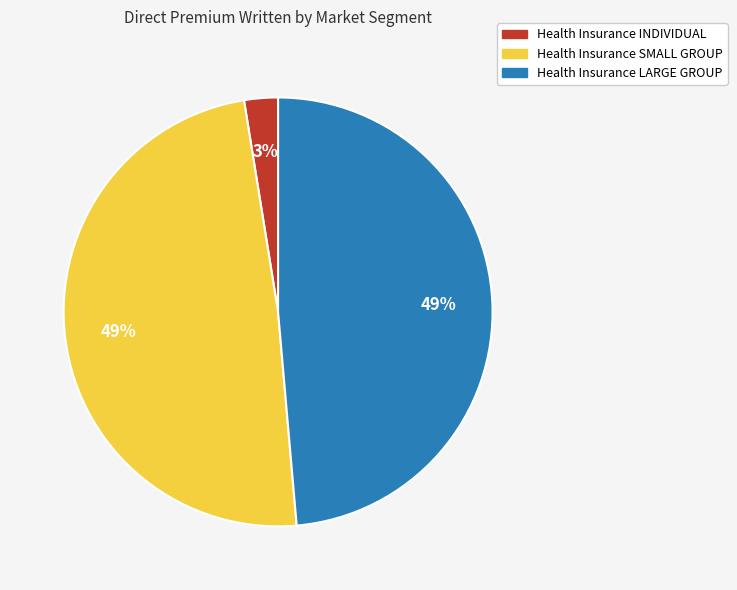

The Health Insurance LARGE GROUP slice represents 35% of the pie. True or false?

False